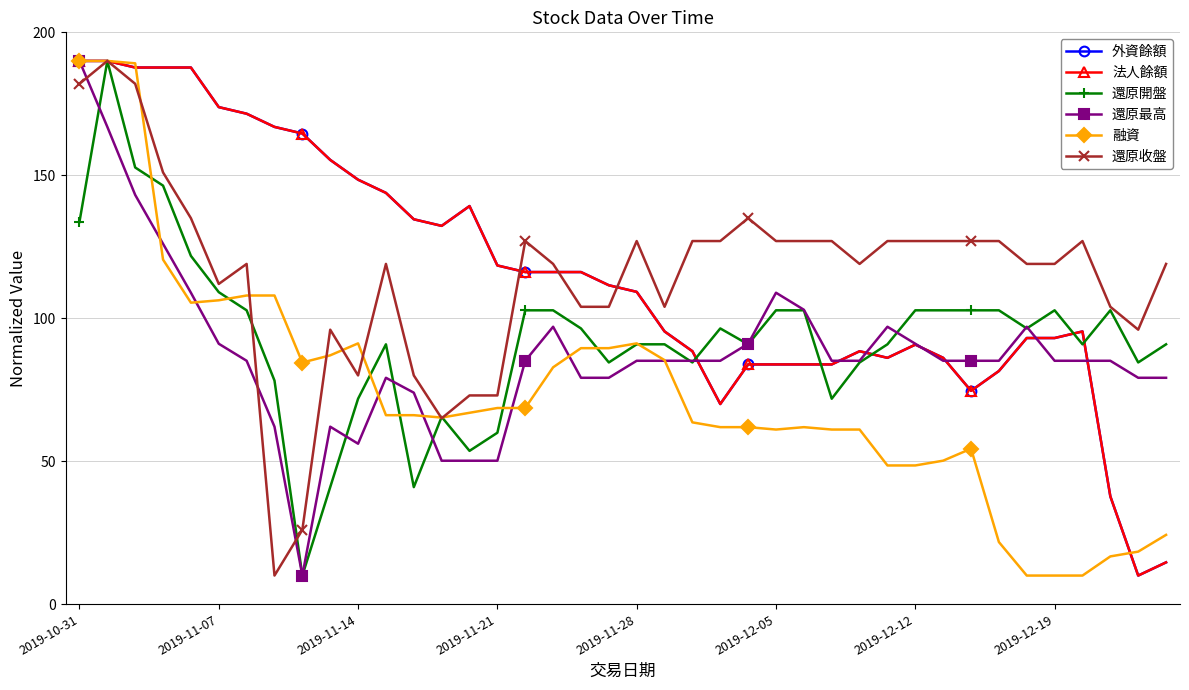

How many interior local valleys does the 法人餘額 series have?

5